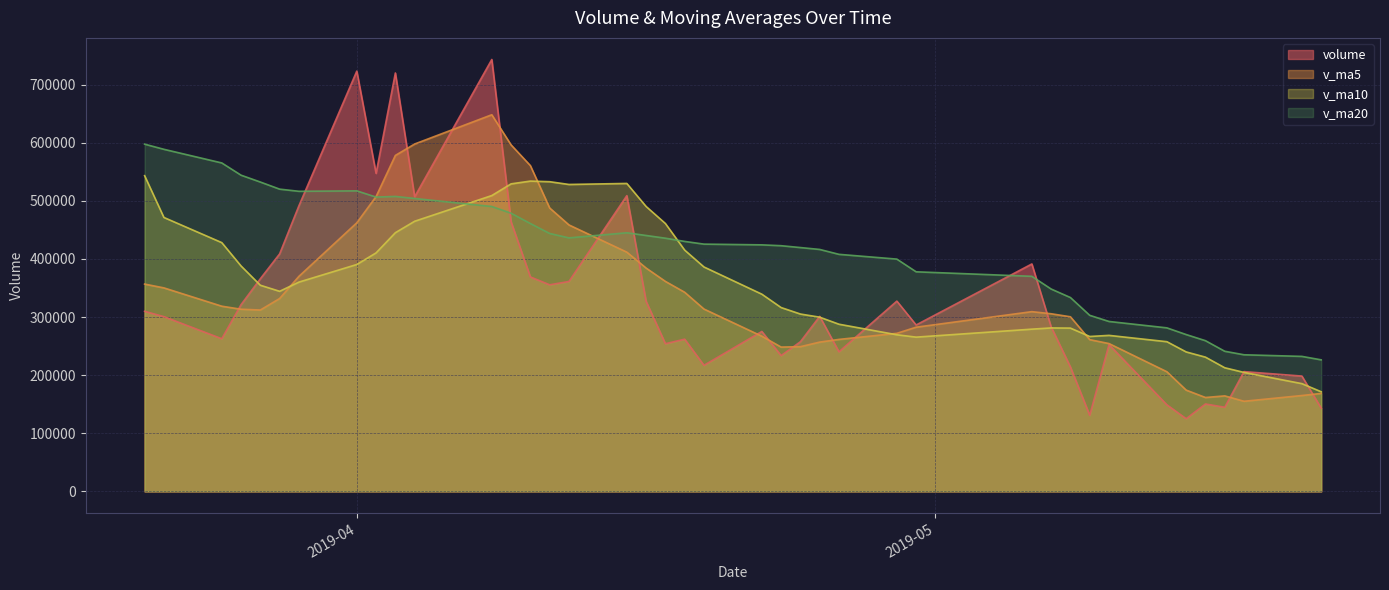

Which series has the largest total across all categories?

v_ma20